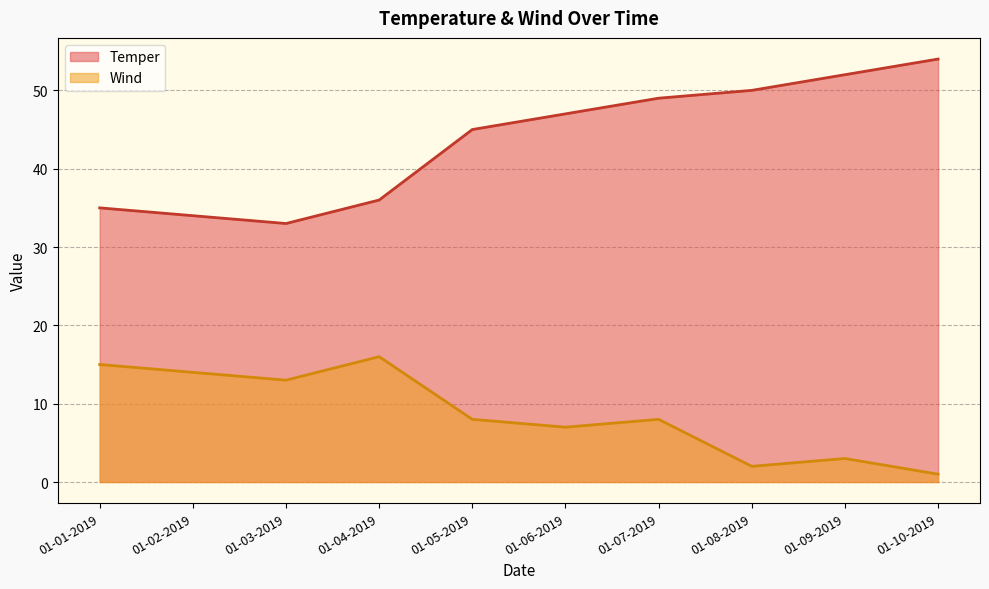

What is the difference between the highest and lowest values at 01-03-2019?

20